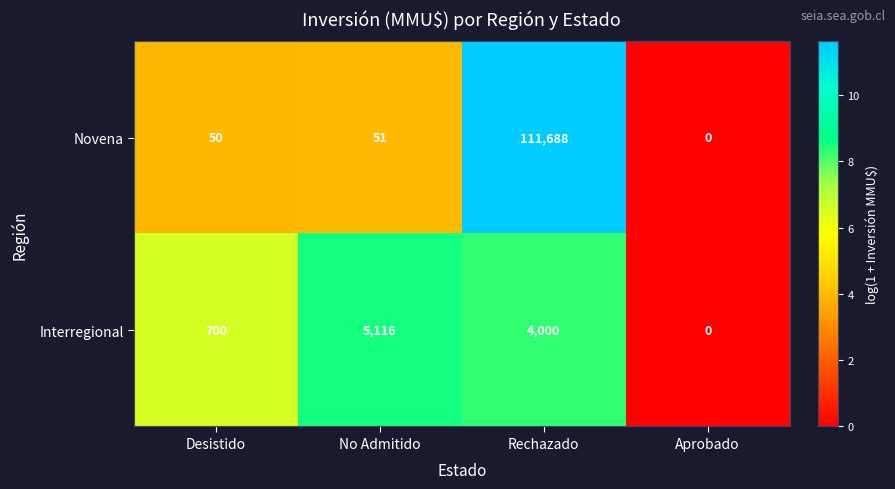

True or false: Interregional has a value of 8794 at No Admitido.

False